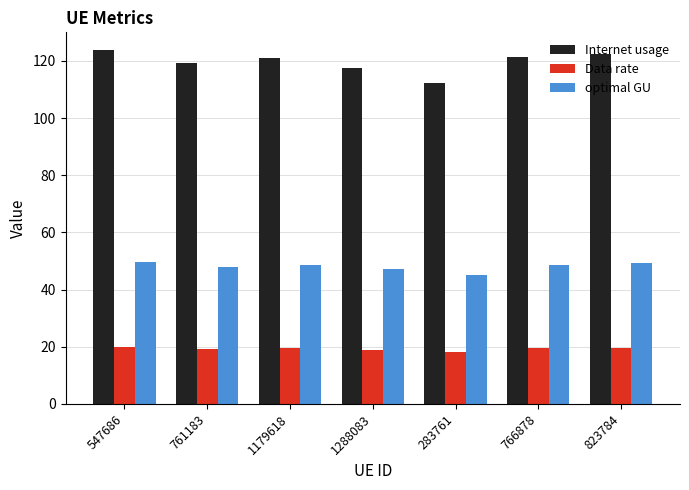

What is the average value of the Internet usage series?

119.6